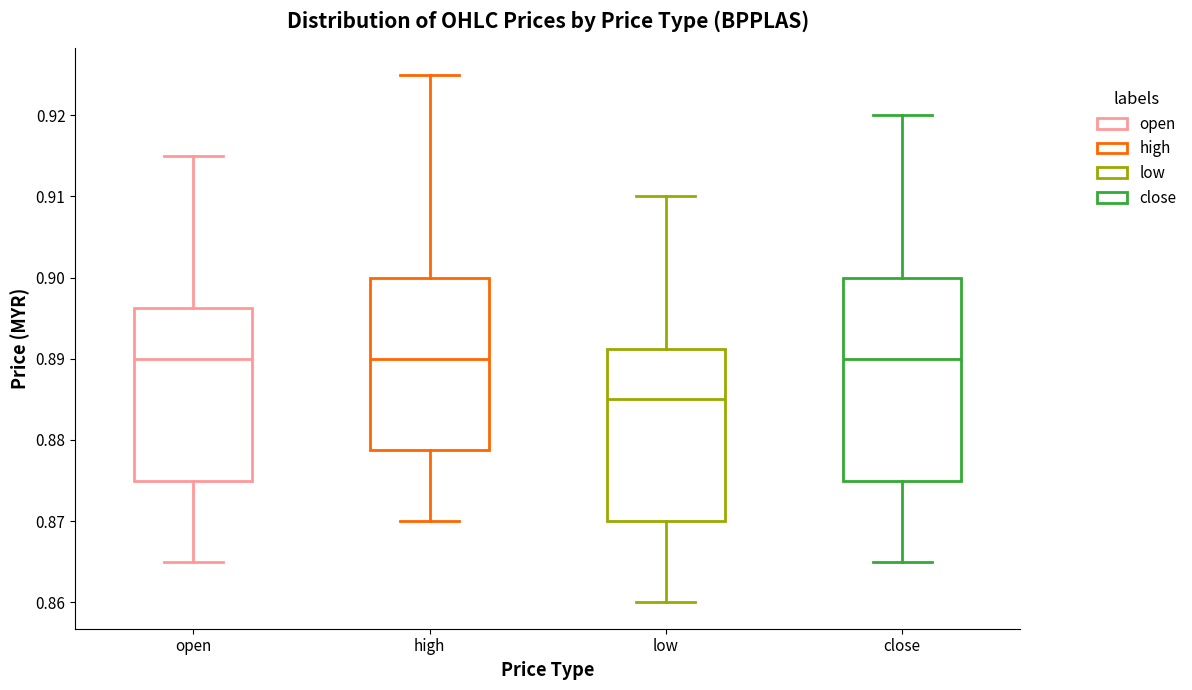

Reading left to right, transcribe this box plot: for each box, give where its median line is, the range the box spans, and where its two whiskers end, as read against the y-axis. The values are not printed on the chart, so give them approximately, as read against the axis.

open: median 0.890, box 0.875 to 0.896, whiskers 0.865 to 0.915
high: median 0.890, box 0.879 to 0.900, whiskers 0.870 to 0.925
low: median 0.885, box 0.870 to 0.891, whiskers 0.860 to 0.910
close: median 0.890, box 0.875 to 0.900, whiskers 0.865 to 0.920